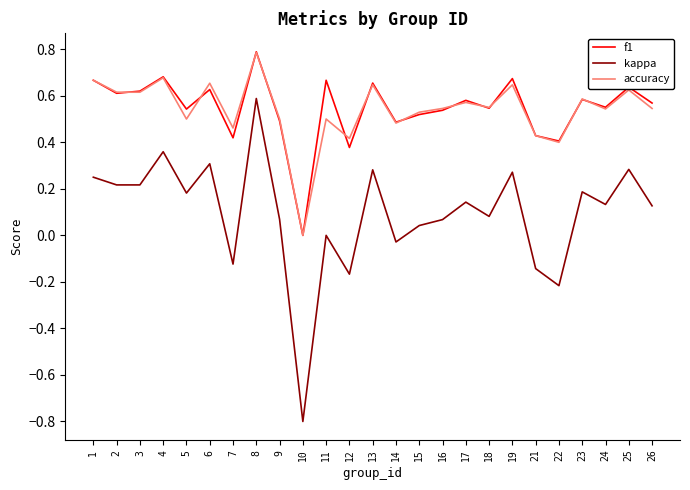

Where is the first local maximum for f1?

4